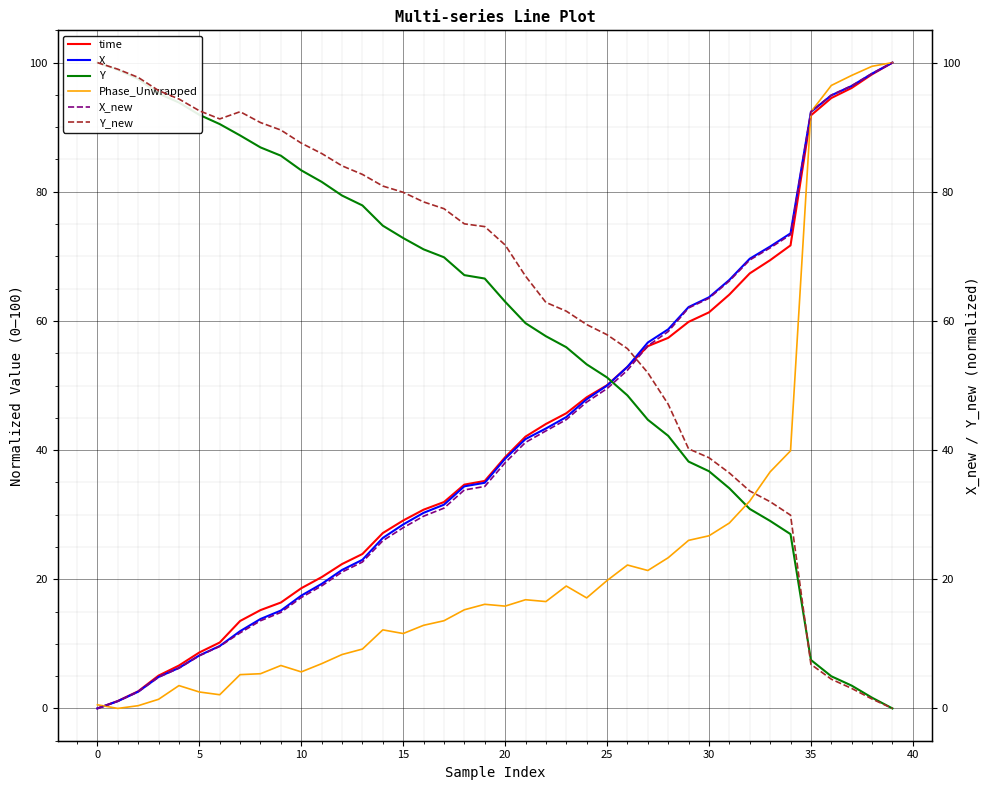

At which label does time reach its peak?

39